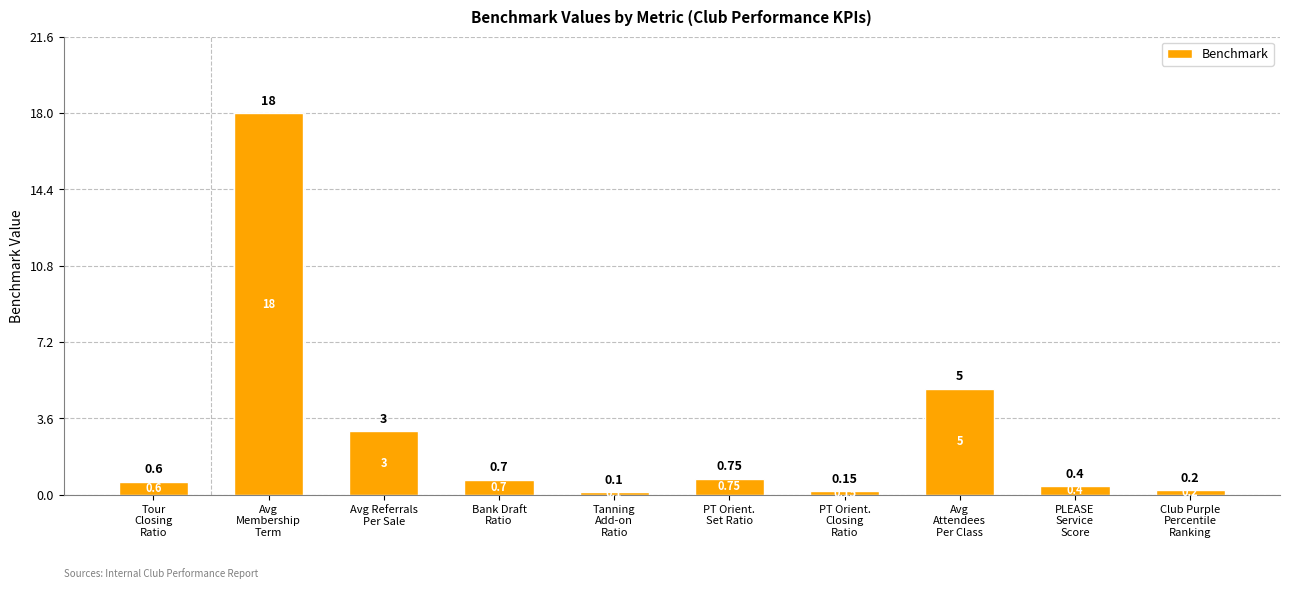

How many categories are shown in the chart?

10